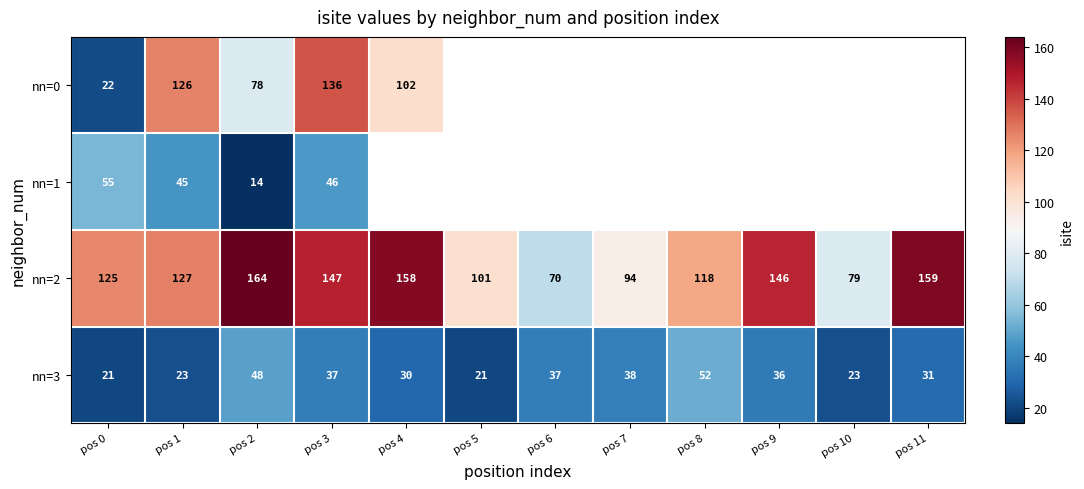

The nn=3 series shows 50.7 at pos 4. True or false?

False